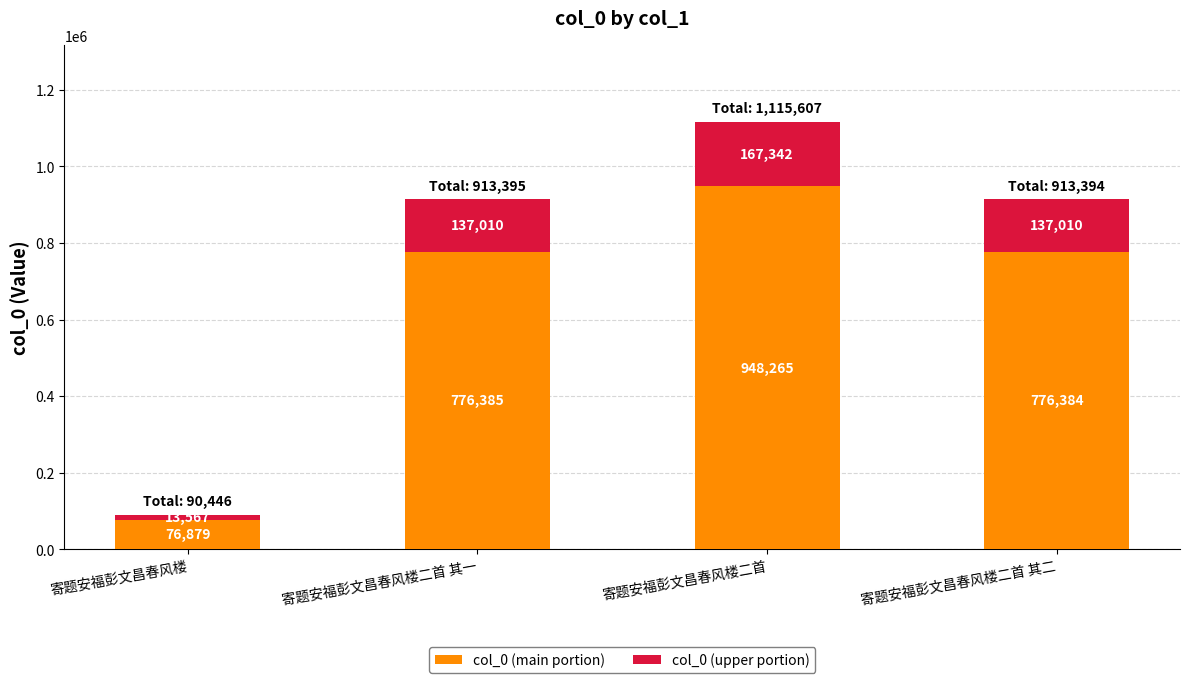

Reading right to left, list the values for the col_0 (main portion) series.

776384	948265	776385	76879